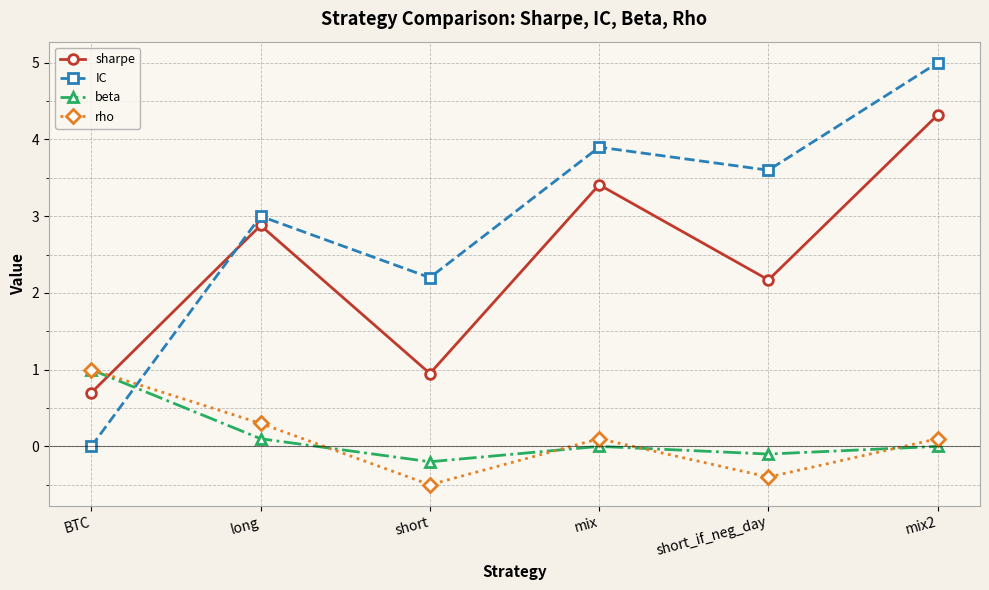

What is the highest value of the rho series?

1.0